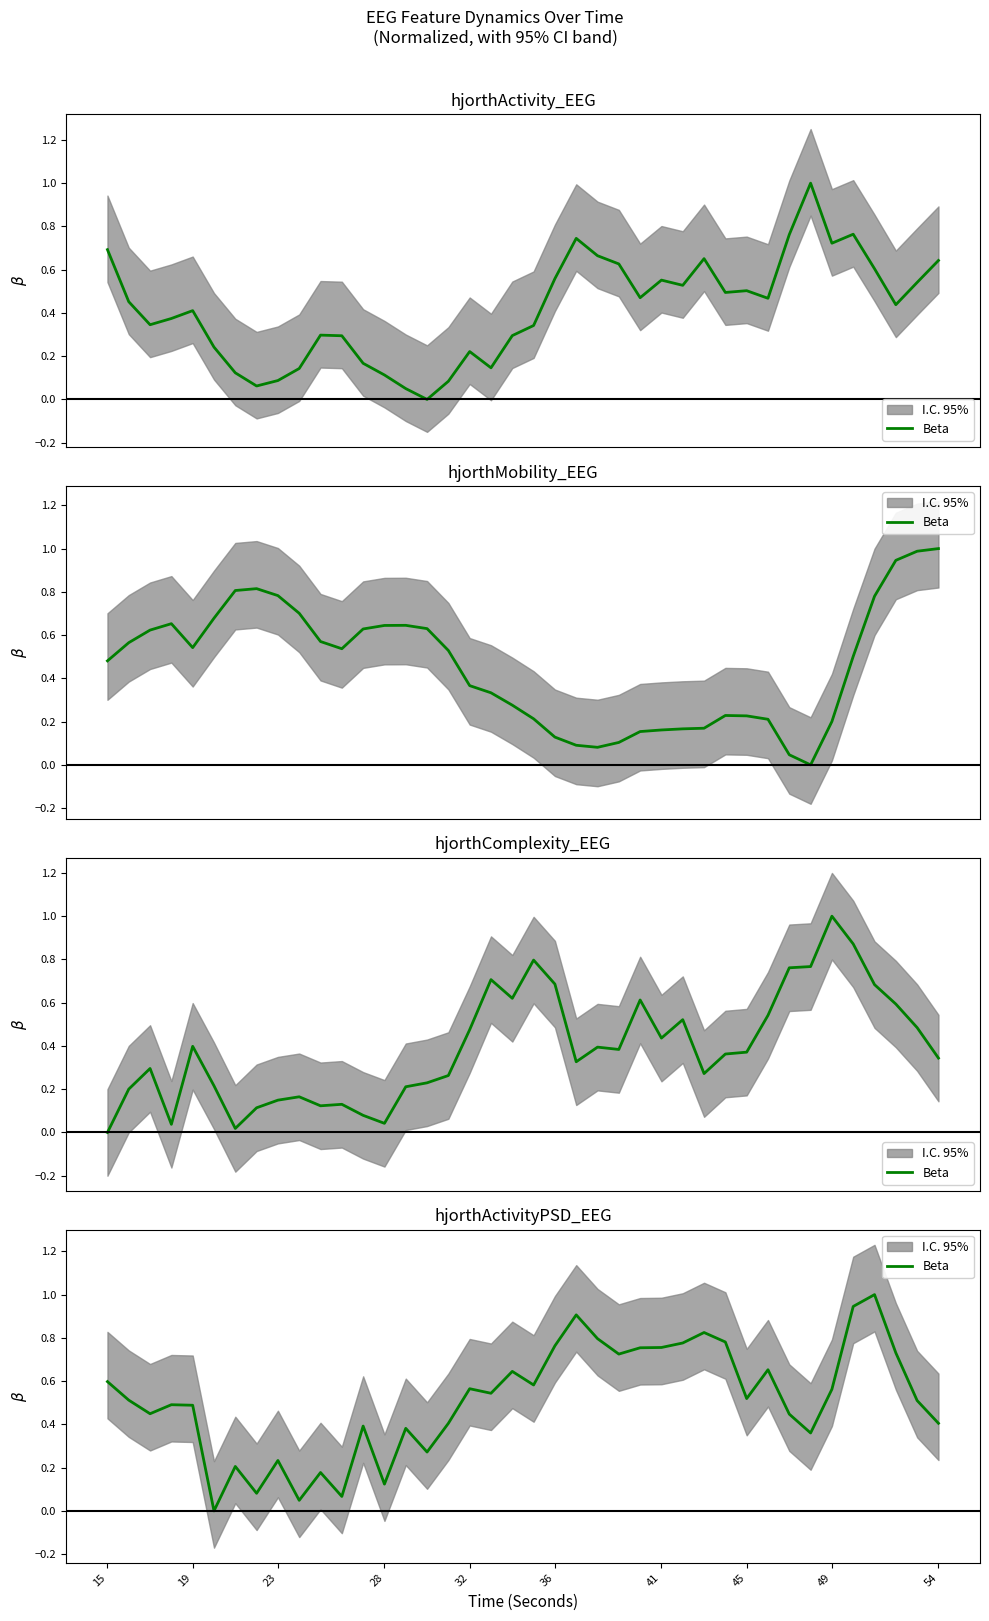

Does the chart display data point markers on the line(s)?

No